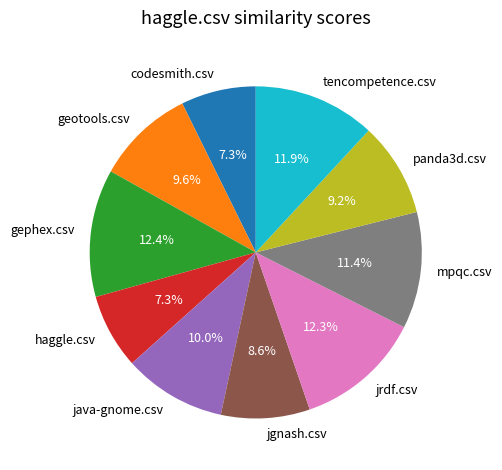

The geotools.csv slice represents 10% of the pie. True or false?

True